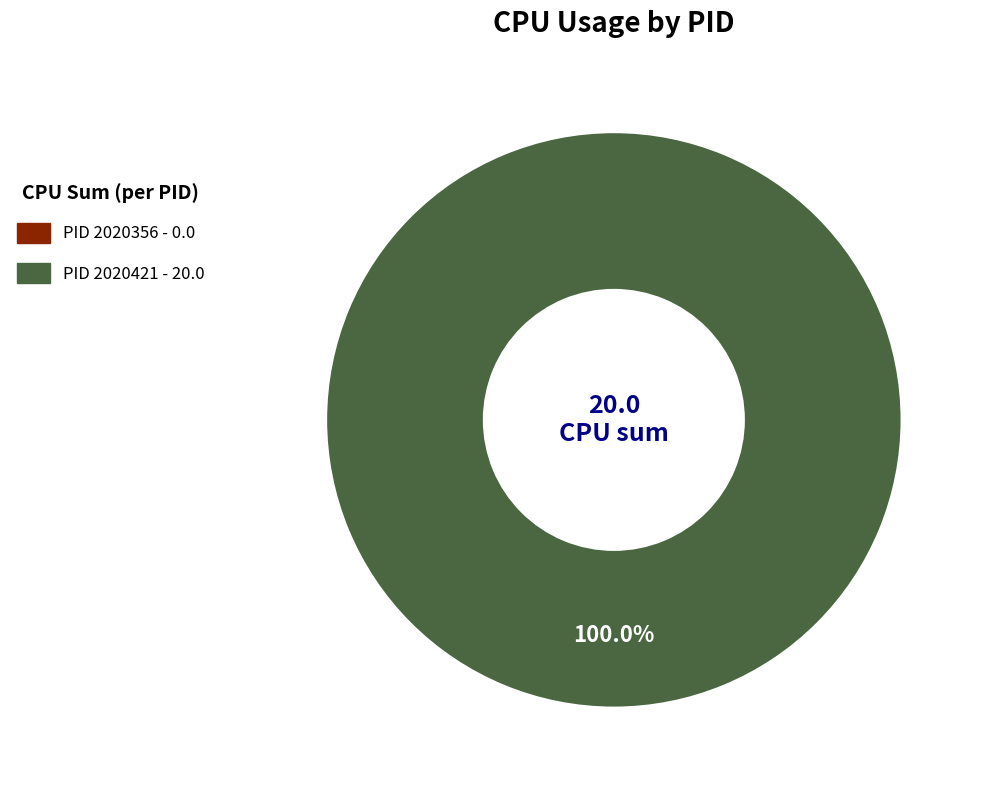

To the nearest percent, what percentage of the pie is 2020421?

100%